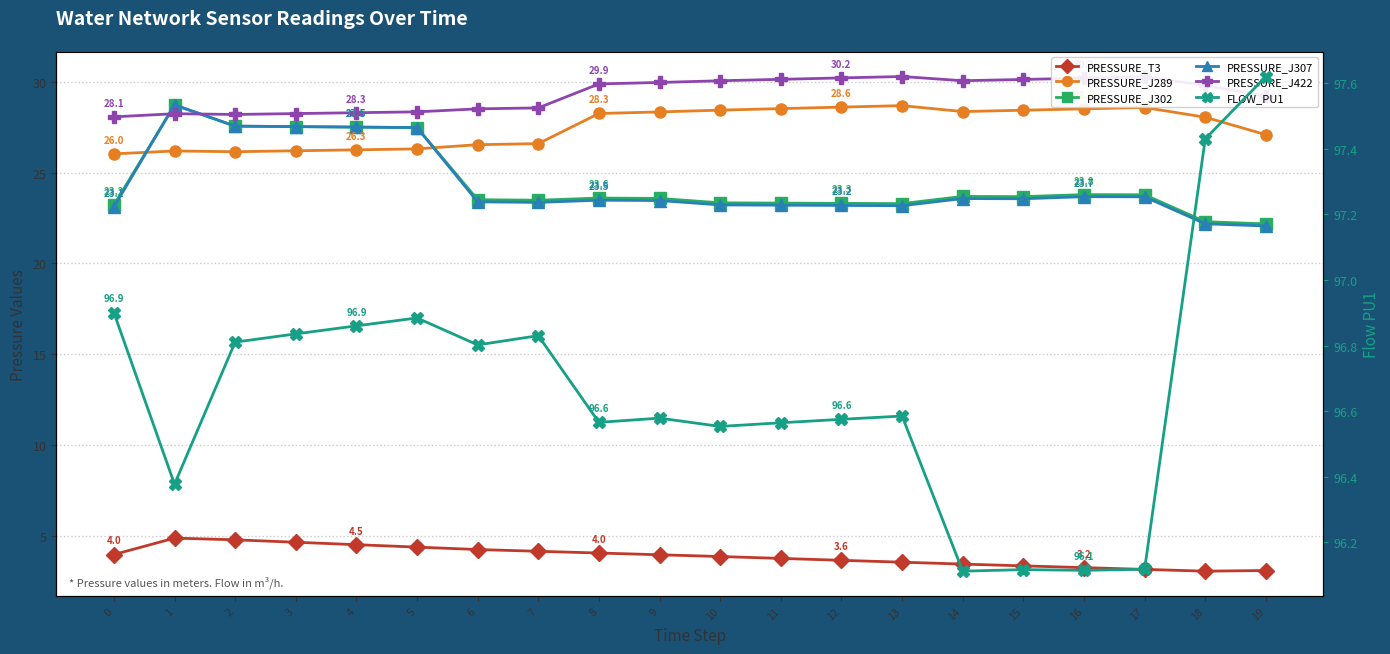

Is it true that FLOW_PU1 equals 96.1 at 14?

True